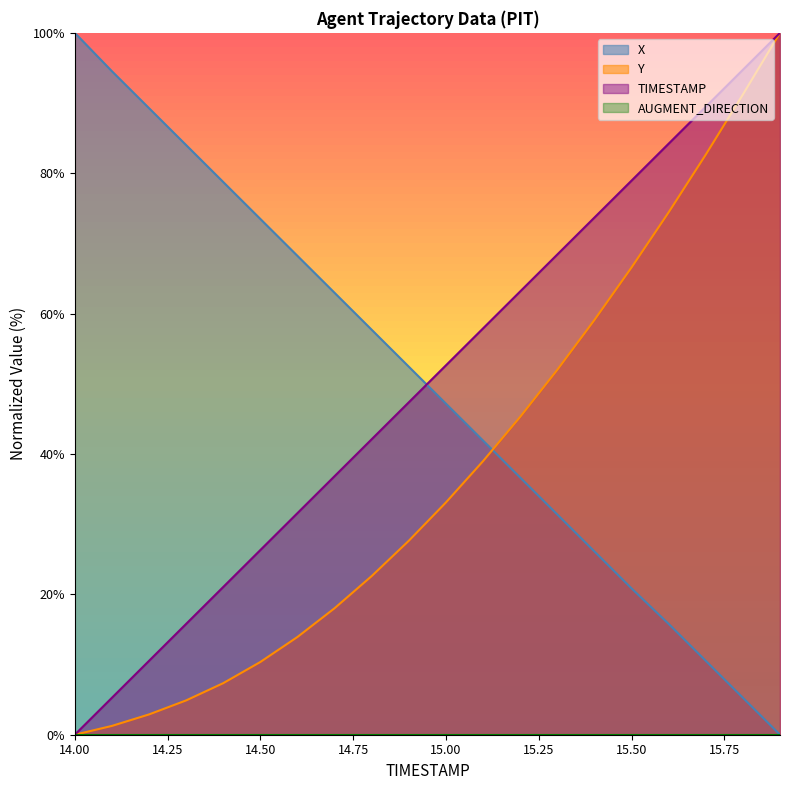

What is the average value of the Y series?

37.6